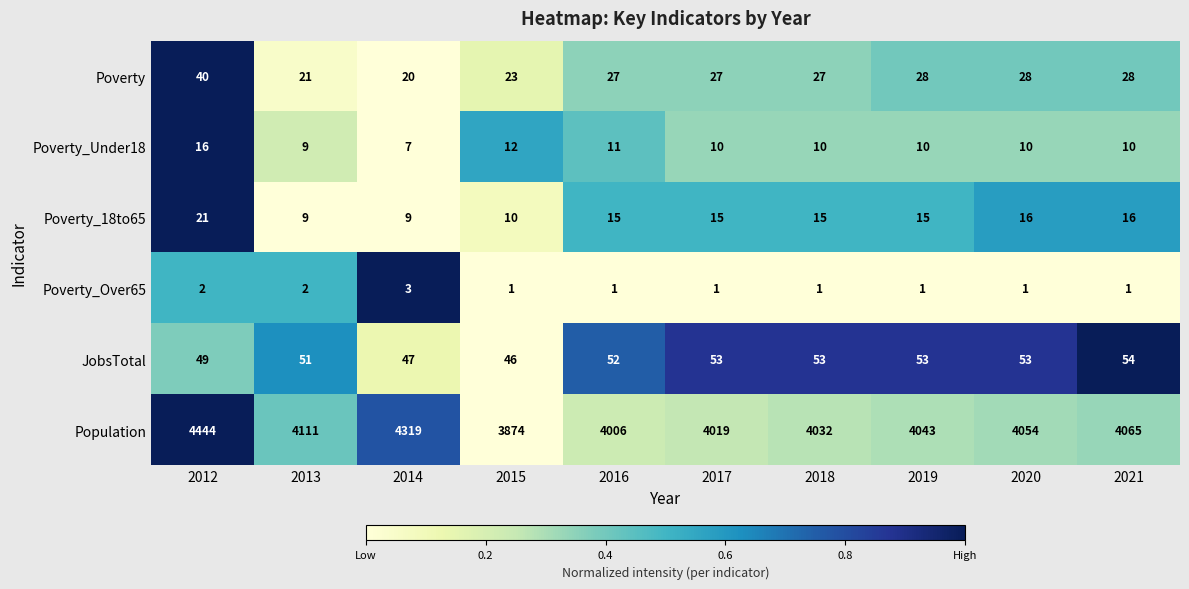

Which category has the highest value across all series?

2012